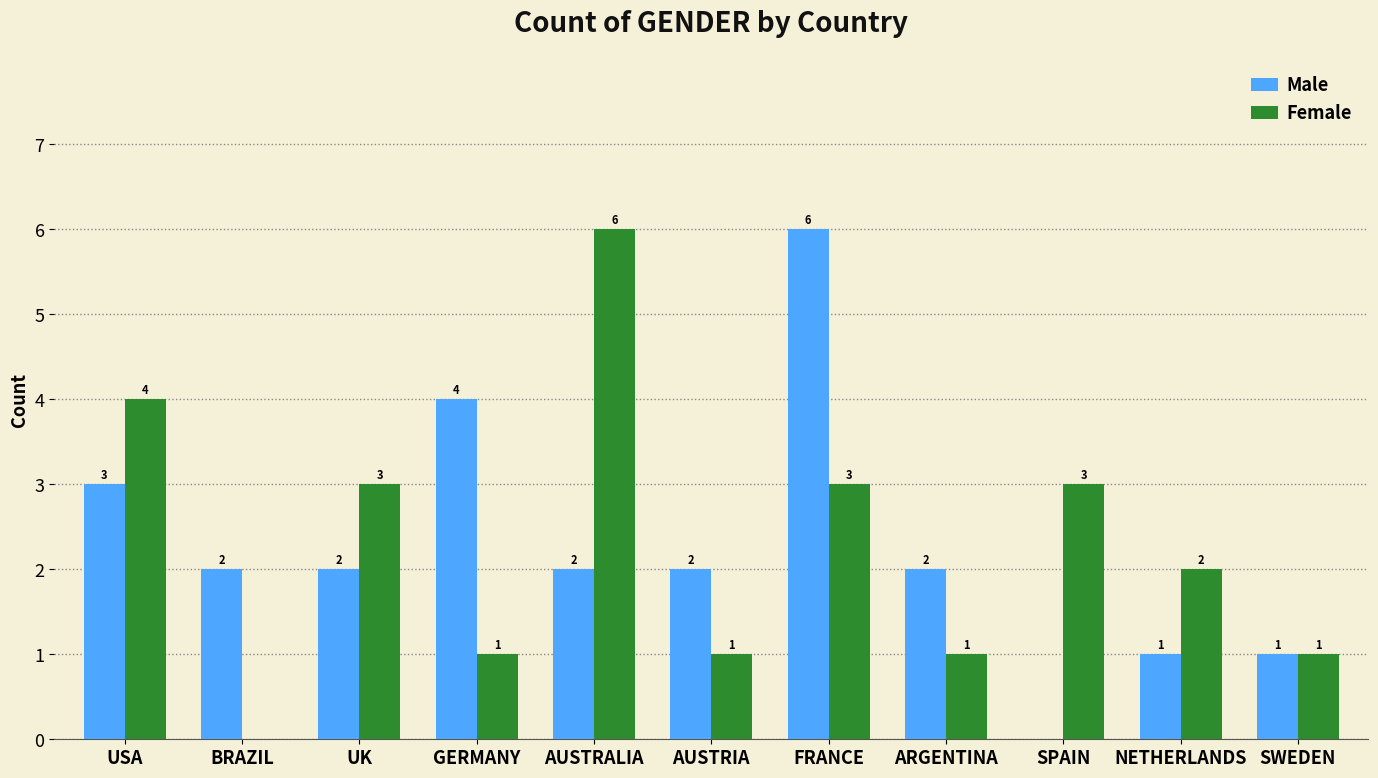

What is the total value across all series at USA?

7